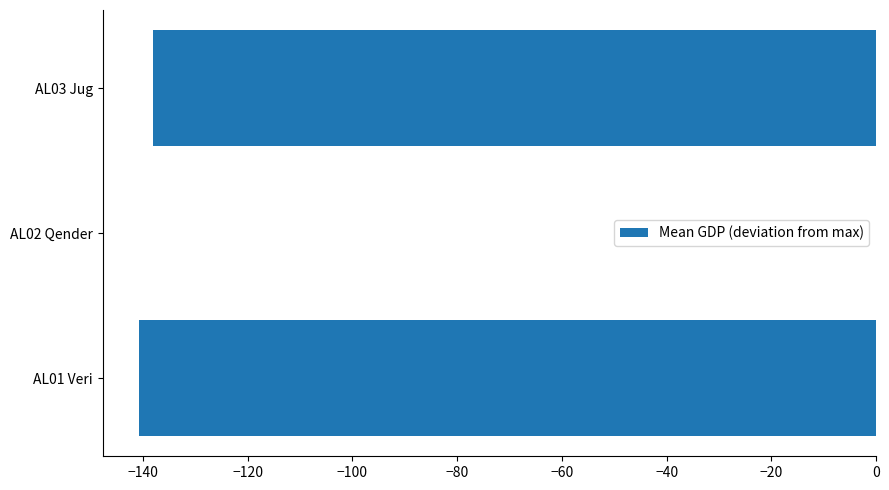

What is the change in value from AL02 Qender to AL03 Jug?

-138.1